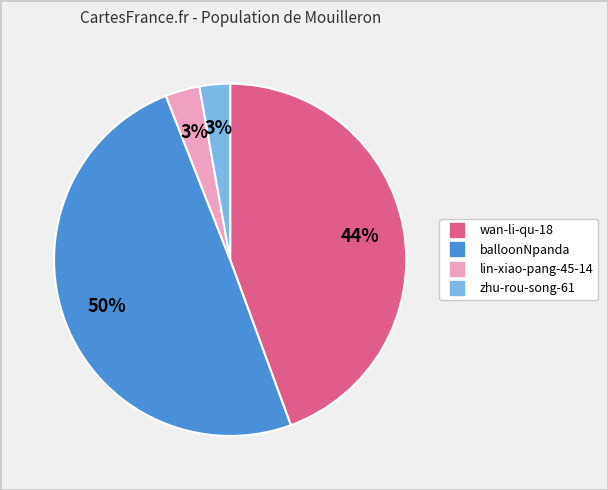

Do zhu-rou-song-61 and balloonNpanda together represent more than half of the pie?

Yes